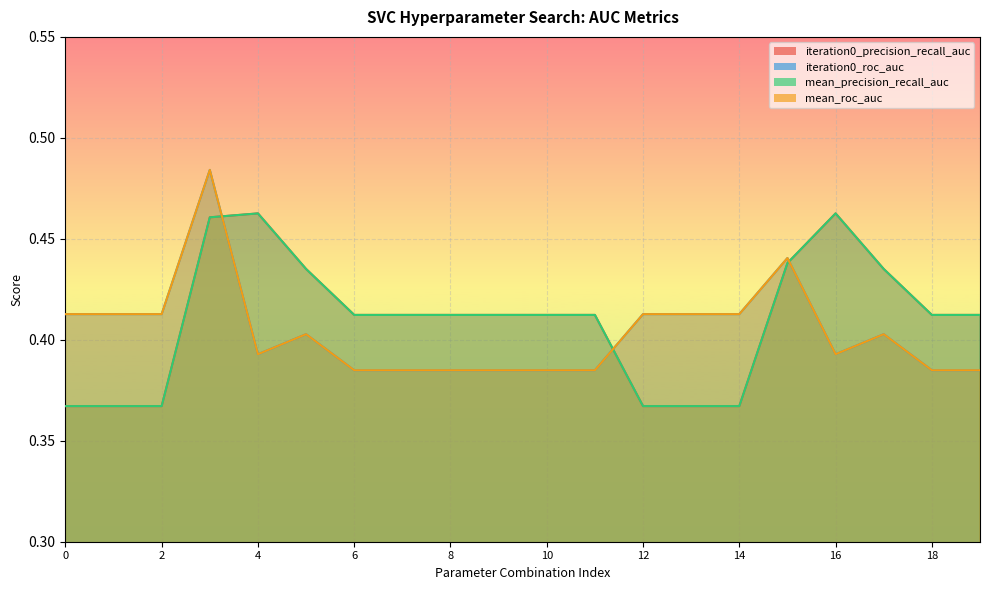

Which series has the largest total across all categories?

iteration0_precision_recall_auc